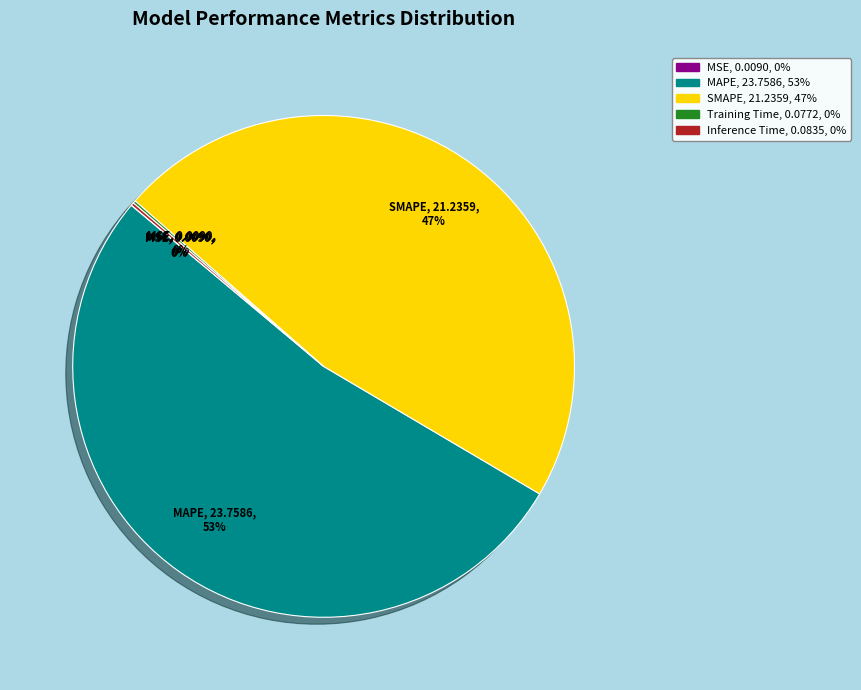

To the nearest percent, what is the average slice percentage?

20%